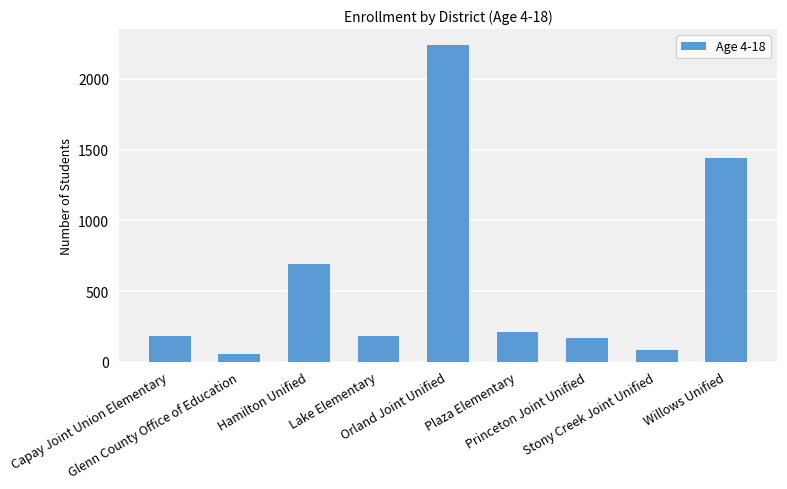

What is the average value?

583